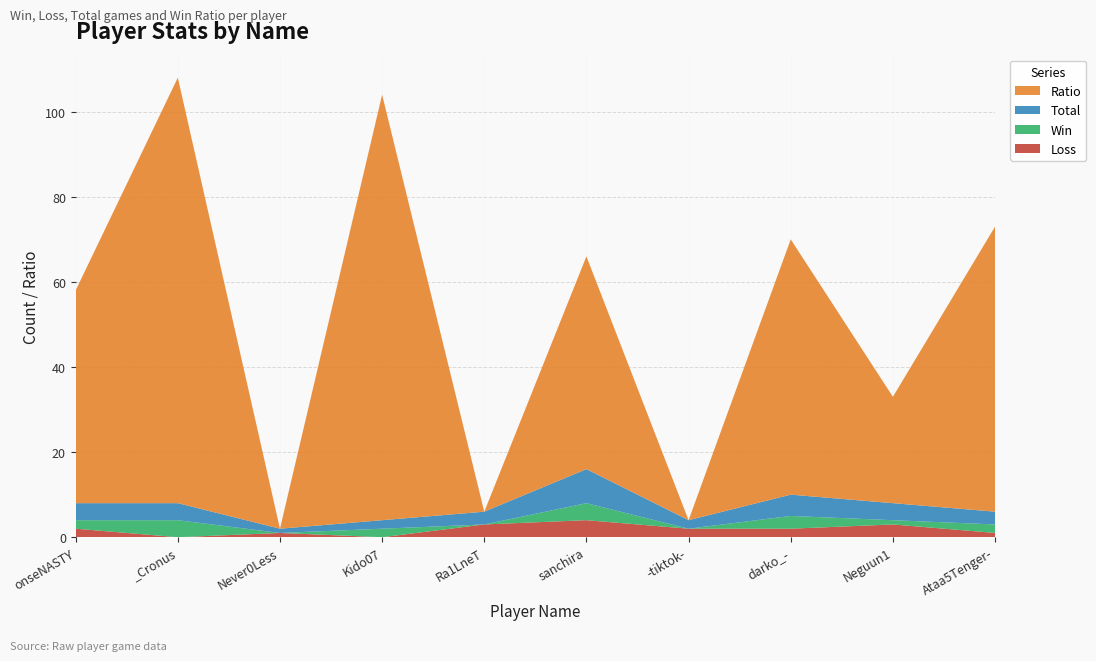

Reading right to left, list all the values displayed in this chart.

Loss: Ataa5Tenger-=1	Neguun1=3	darko_-=2	-tiktok-=2	sanchira=4	Ra1LneT=3	Kido07=0	Never0Less=1	_Cronus=0	onseNASTY=2
Win: Ataa5Tenger-=2	Neguun1=1	darko_-=3	-tiktok-=0	sanchira=4	Ra1LneT=0	Kido07=2	Never0Less=0	_Cronus=4	onseNASTY=2
Total: Ataa5Tenger-=3	Neguun1=4	darko_-=5	-tiktok-=2	sanchira=8	Ra1LneT=3	Kido07=2	Never0Less=1	_Cronus=4	onseNASTY=4
Ratio: Ataa5Tenger-=67	Neguun1=25	darko_-=60	-tiktok-=0	sanchira=50	Ra1LneT=0	Kido07=100	Never0Less=0	_Cronus=100	onseNASTY=50